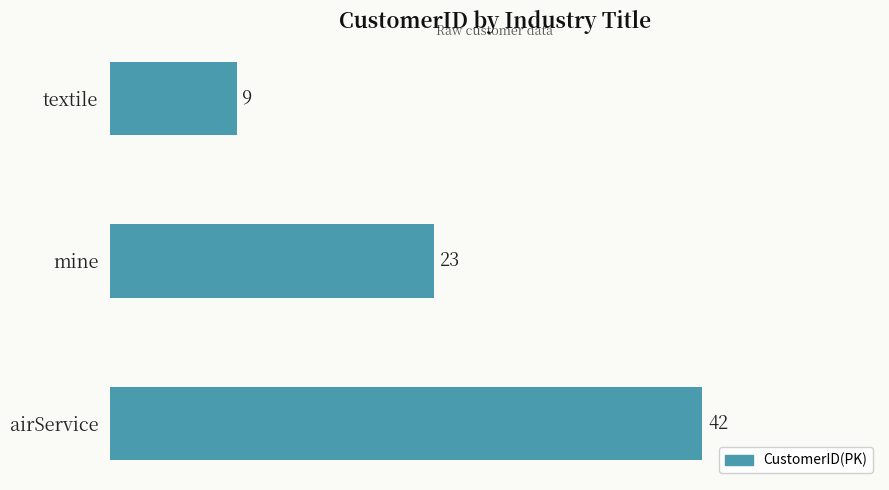

What is the maximum value shown in the chart?

42